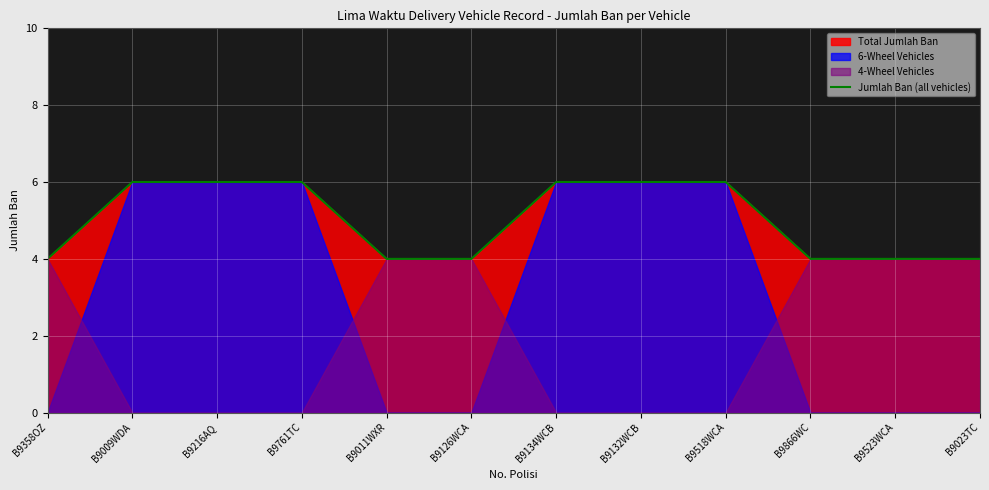

The value at B9761TC is 2. True or false?

False